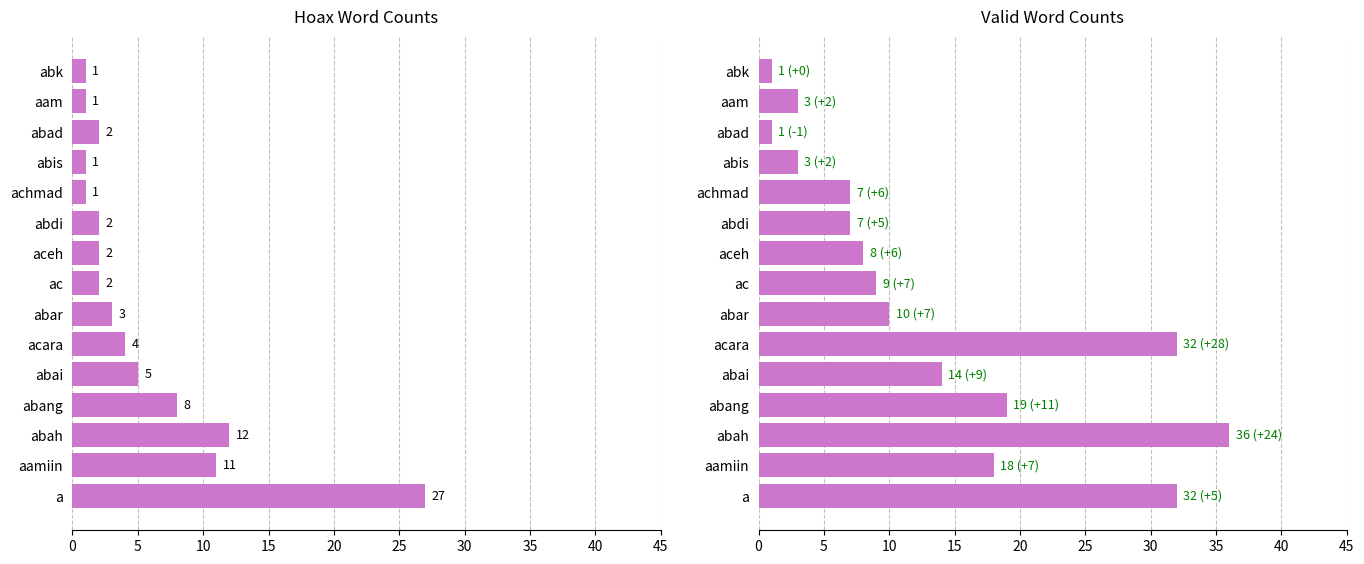

The hoax series shows 1 at abk. True or false?

True